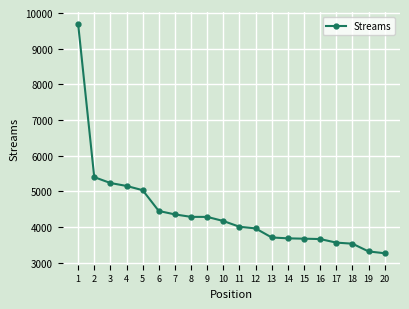

What is the difference between the maximum and second lowest values?

6384